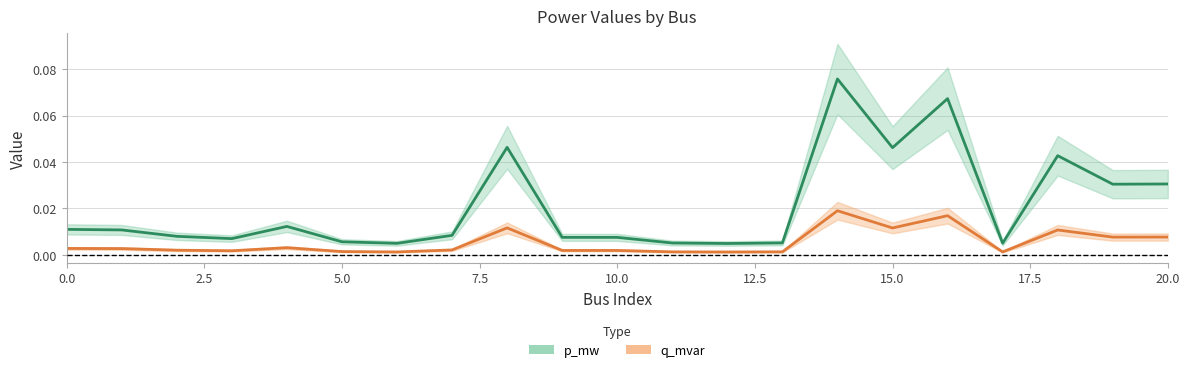

The p_mw series shows 0.0 at 4. True or false?

False